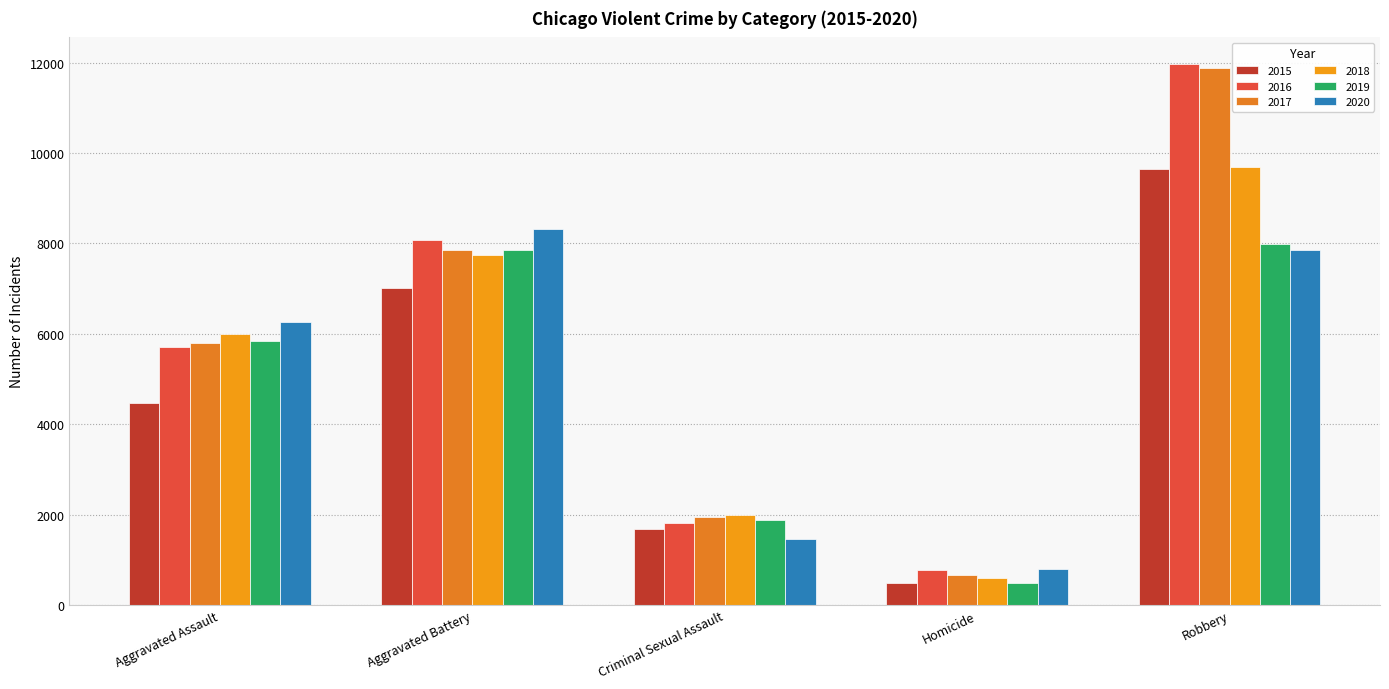

Reading right to left, extract all data points from this chart.

2015: 9638	496	1677	7018	4480
2016: 11960	786	1824	8085	5712
2017: 11880	672	1952	7845	5793
2018: 9680	589	1992	7734	6001
2019: 7994	498	1886	7857	5841
2020: 7855	787	1464	8319	6263